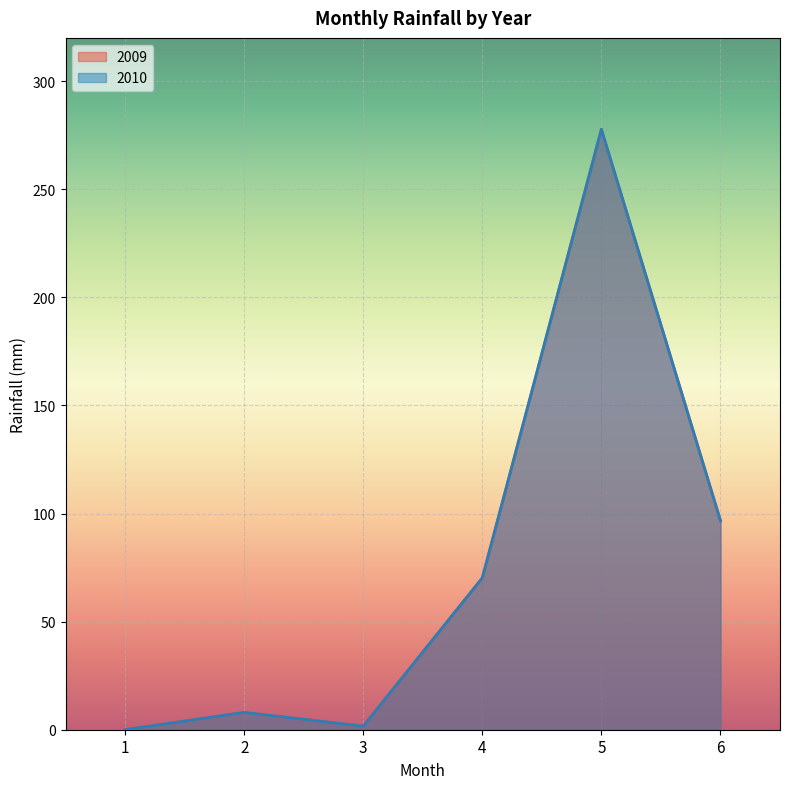

What is the value of the 2010 point at the 6th from the left?

96.7